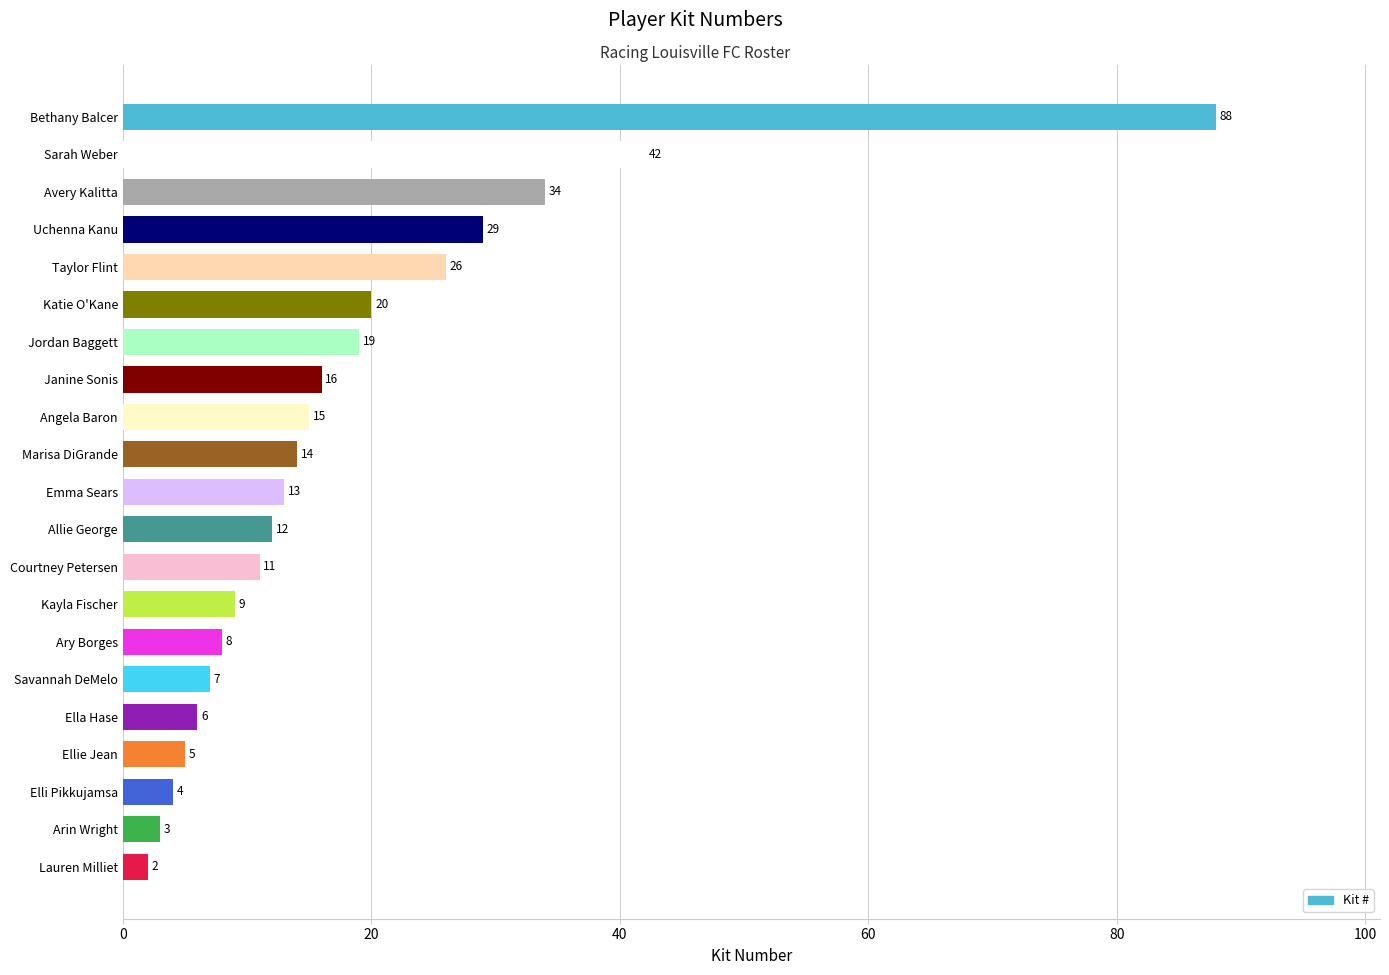

At which label is the value closest to 45?

Sarah Weber